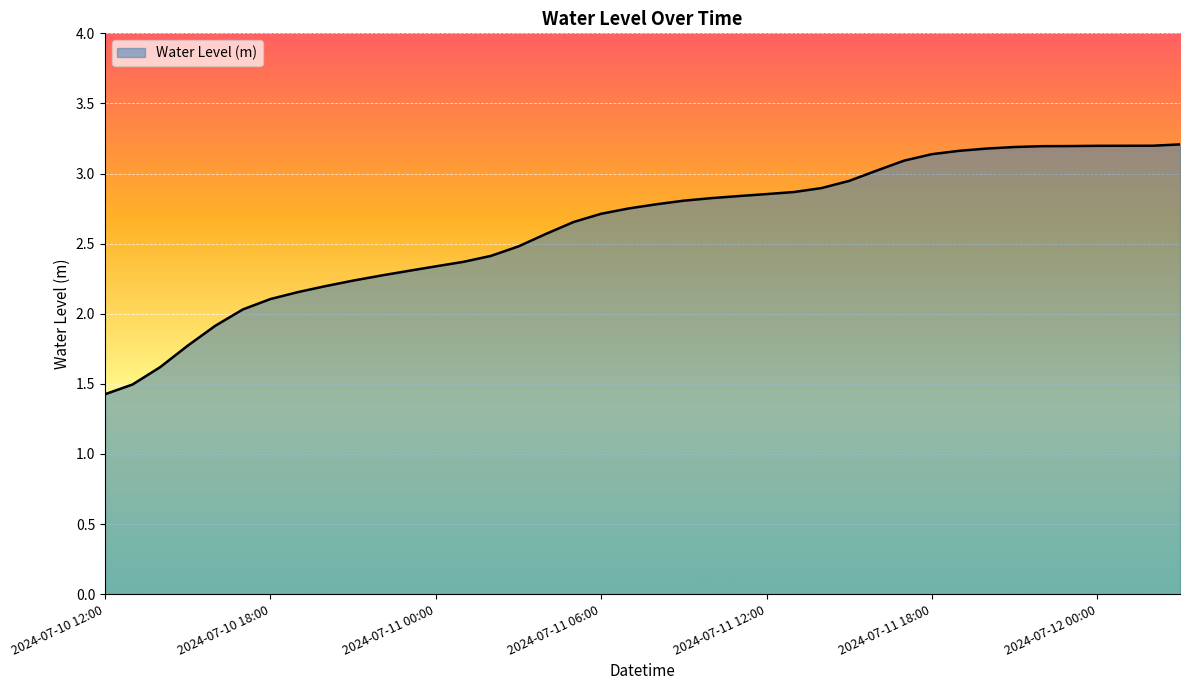

What is the sum of all values?

104.6